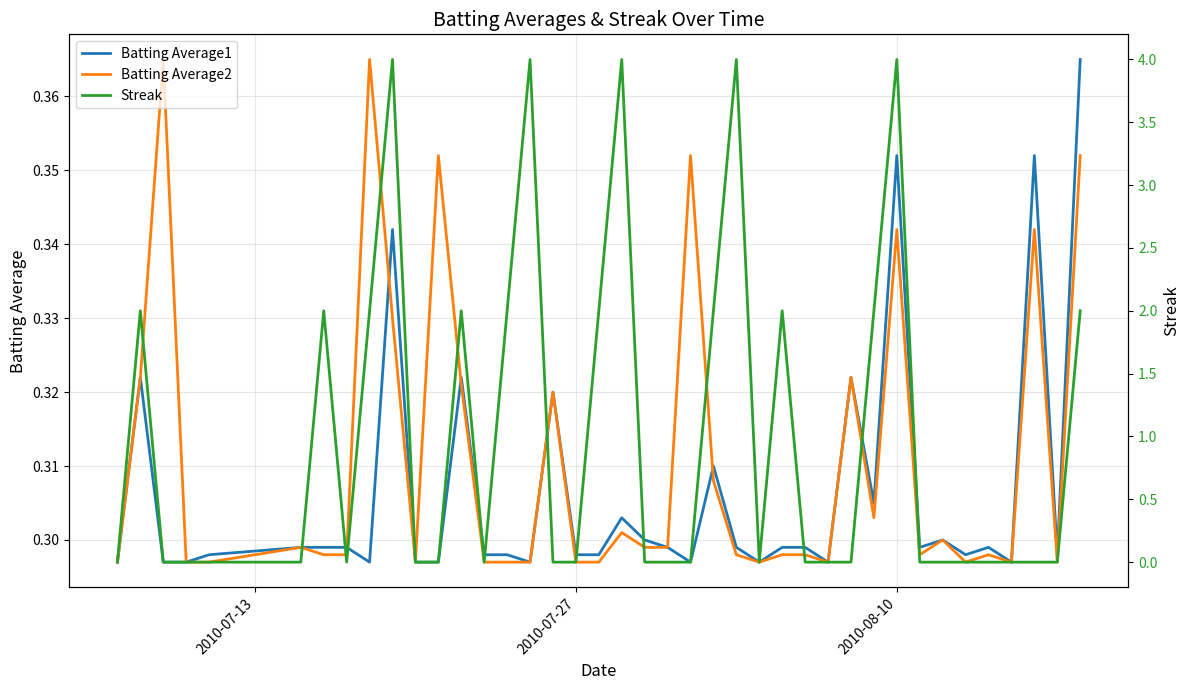

List the series in order of their peak value, lowest first.

Batting Average1, Batting Average2, Streak